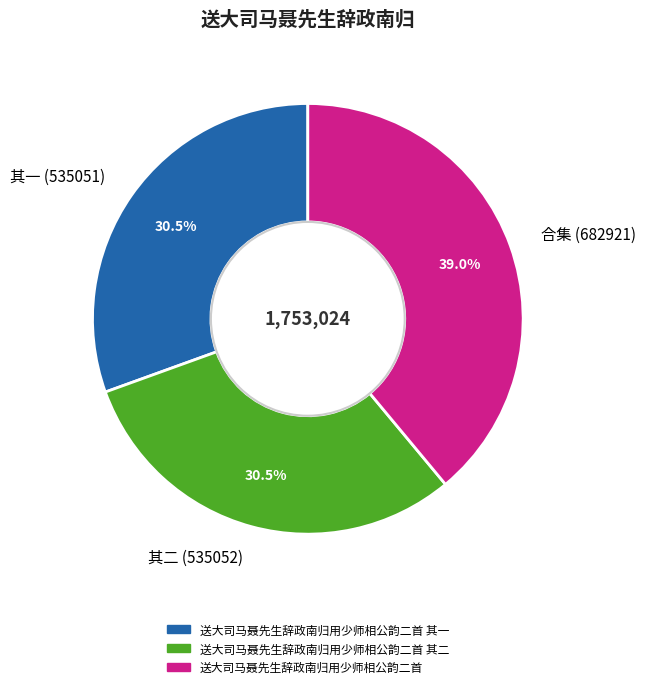

Between 其二 (535052) and 合集 (682921), which is larger?

合集 (682921)